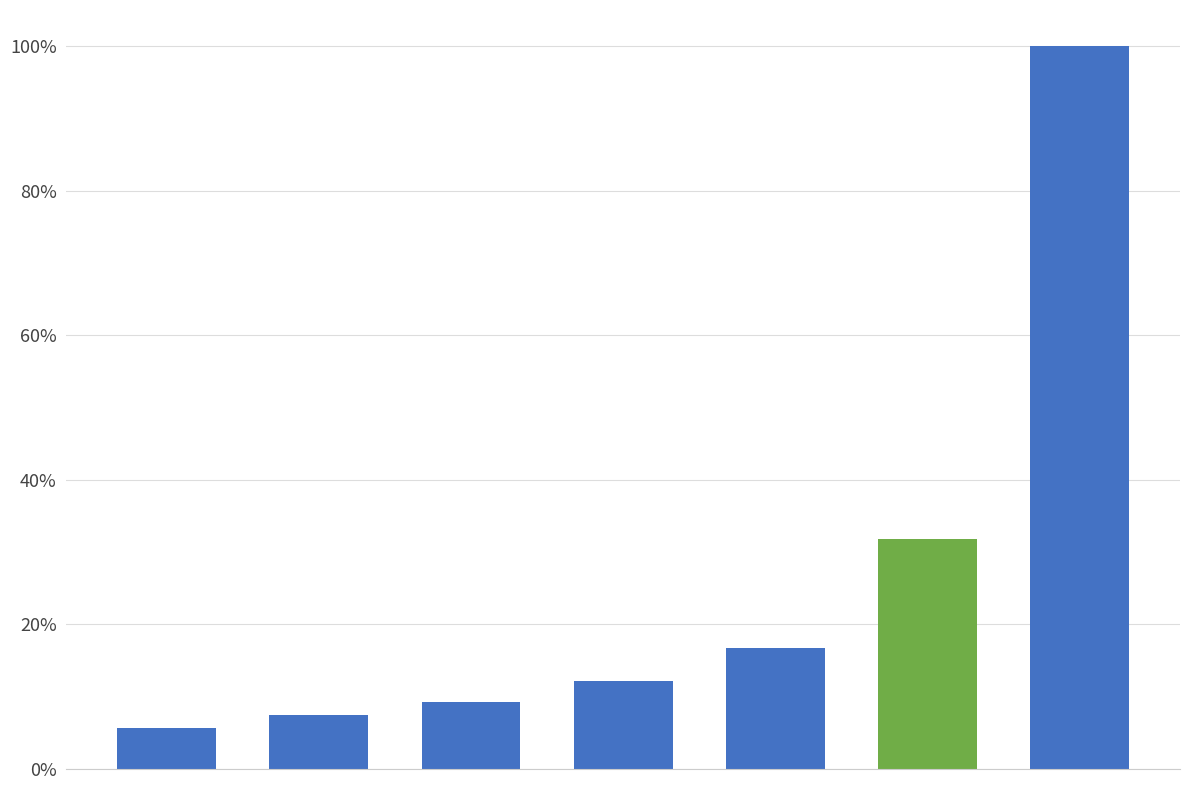

What is the minimum value shown in the chart?

5.7